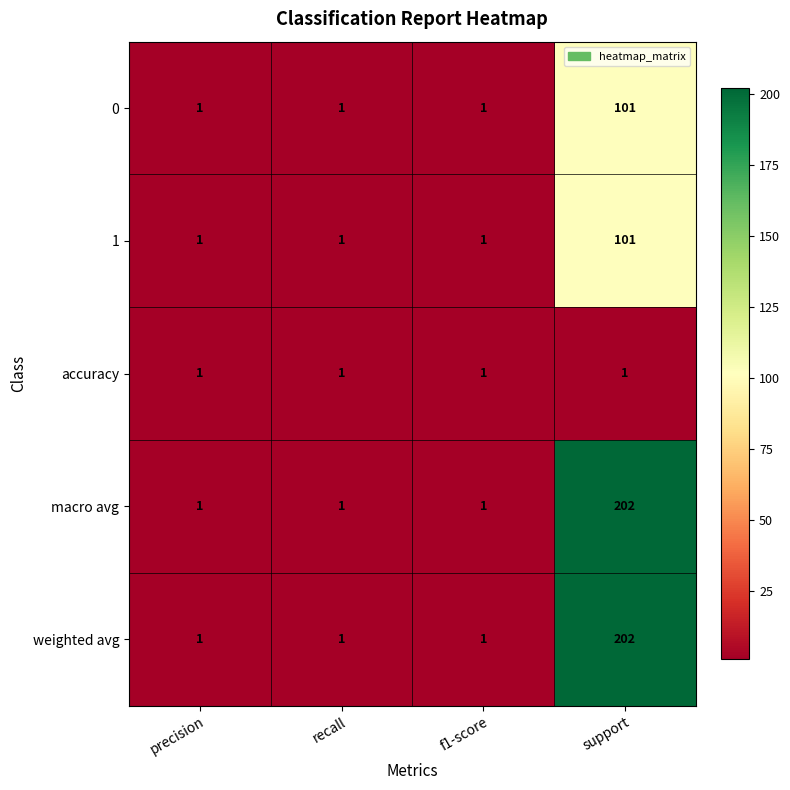

What is the difference between the highest and lowest values at support?

201